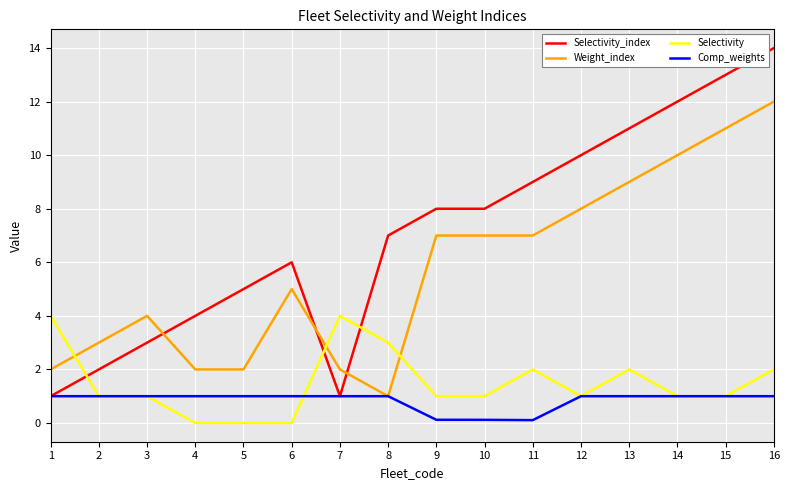

Which label corresponds to the largest value in the chart?

16